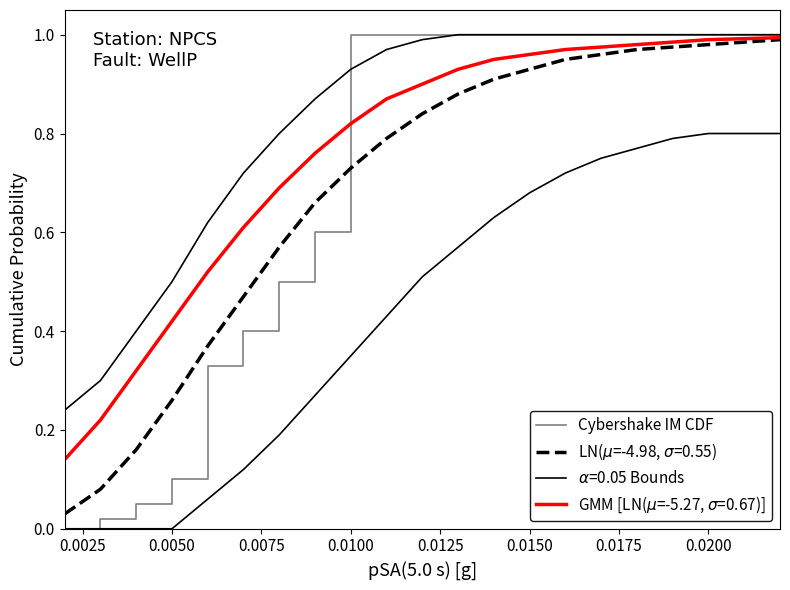

True or false: there are more than 2 points higher than both neighbors.

False